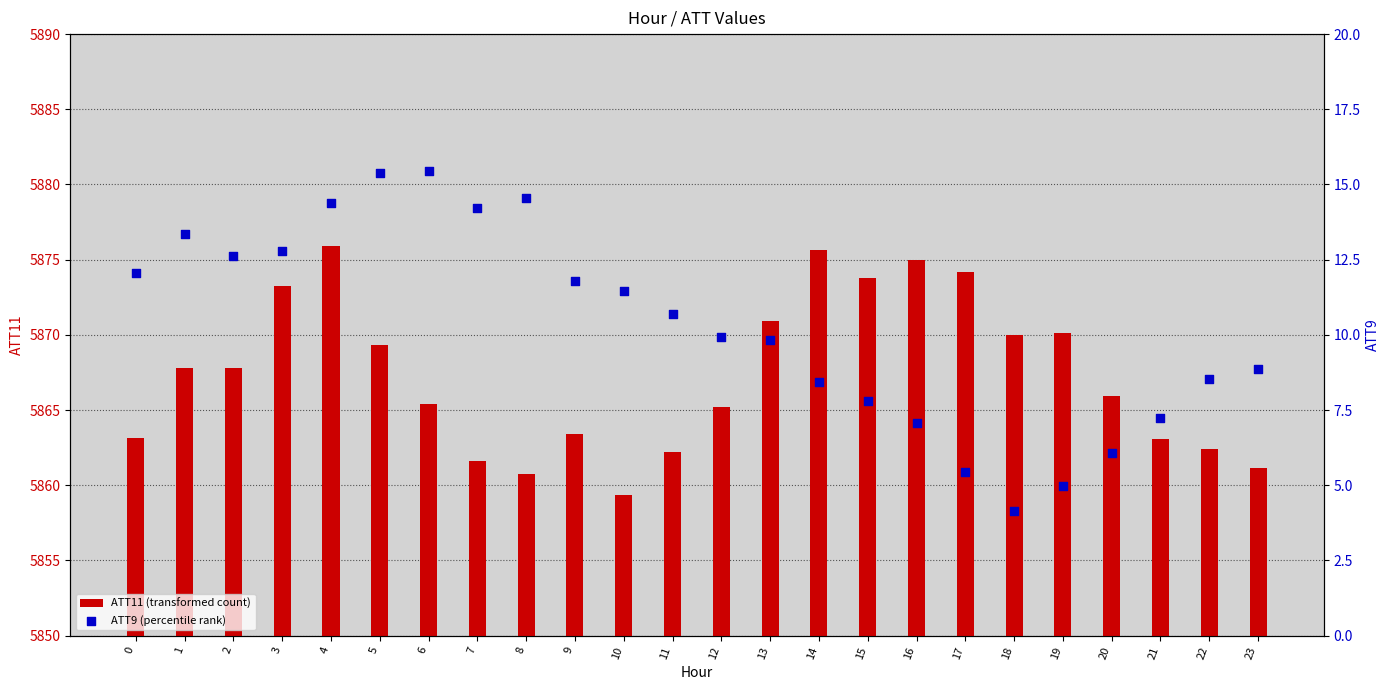

What are all the series names shown in the legend?

ATT11 (transformed count), ATT9 (percentile rank)